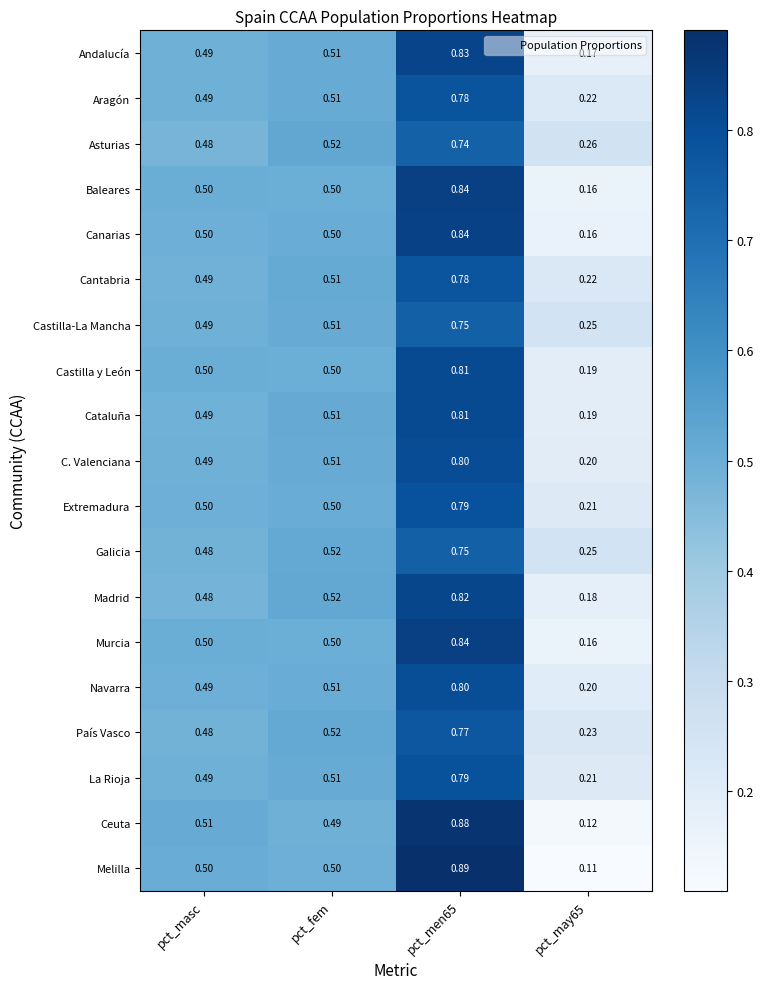

Which series has the largest range (max minus min)?

Melilla